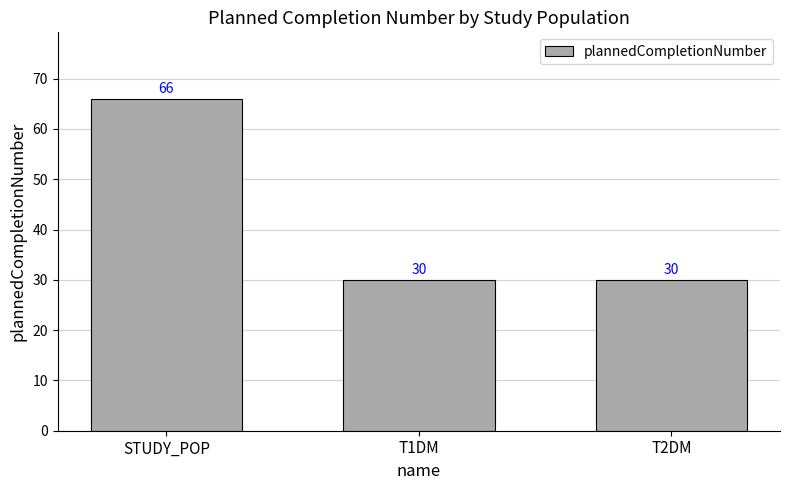

What is the label of the 3rd bar from the left?

T2DM